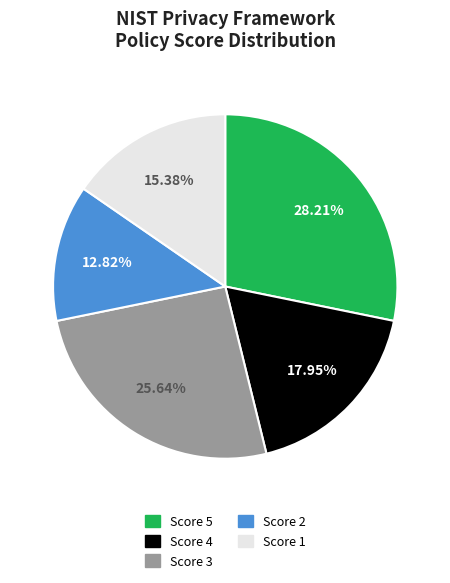

Is there a majority slice in this chart?

No